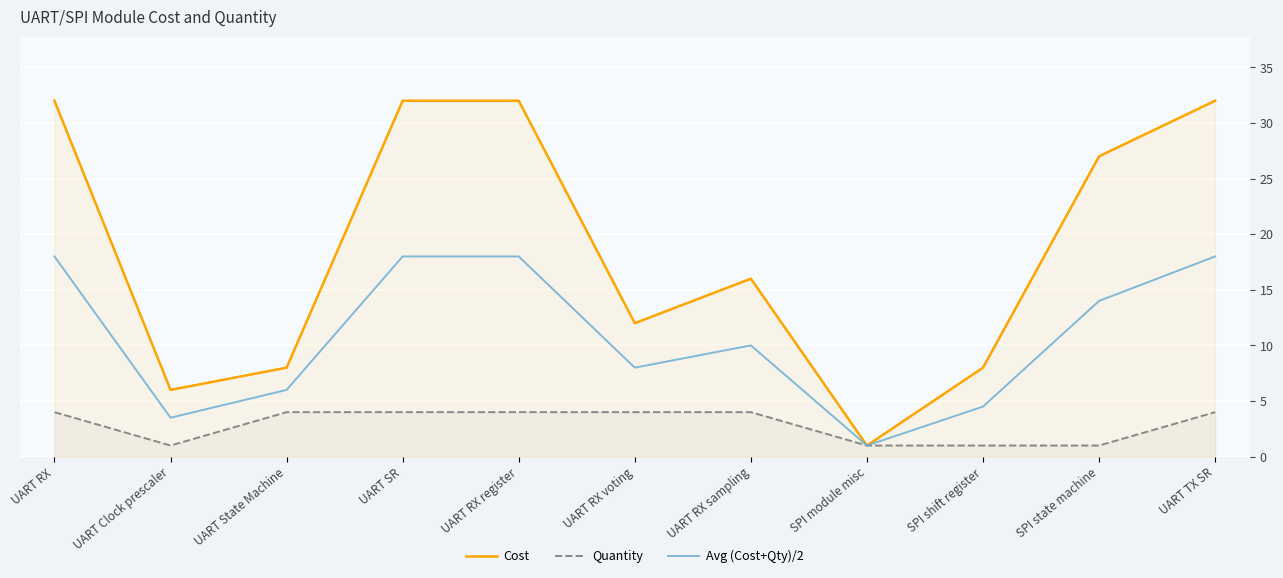

Reading left to right, what are all the values shown in this chart?

Cost: 32.0	6.0	8.0	32.0	32.0	12.0	16.0	1.0	8.0	27.0	32.0
Quantity: 4.0	1.0	4.0	4.0	4.0	4.0	4.0	1.0	1.0	1.0	4.0
Avg (Cost+Qty)/2: 18.0	3.5	6.0	18.0	18.0	8.0	10.0	1.0	4.5	14.0	18.0